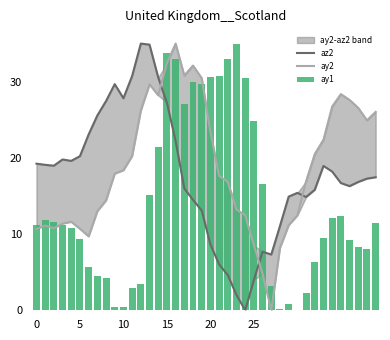

At which label does az2 reach its minimum?

24